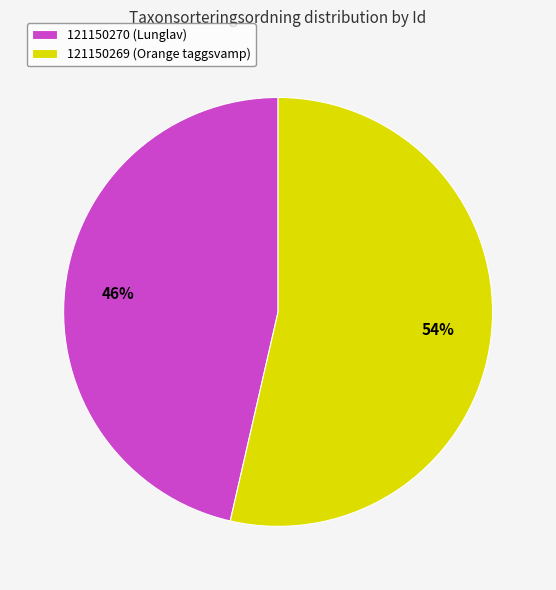

Count the number of slices in the pie.

2